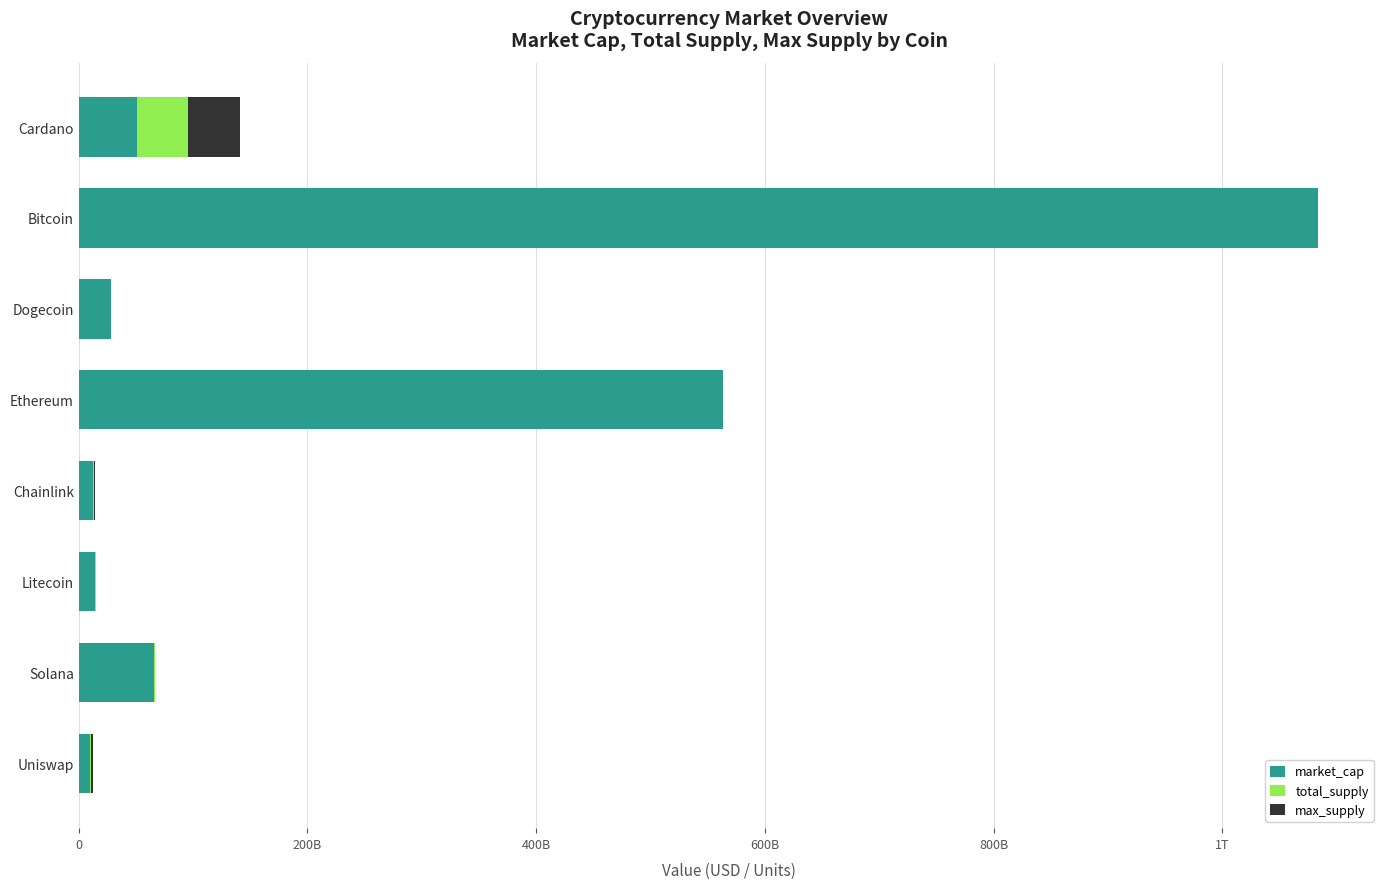

List the series in order of their peak value, highest first.

market_cap, total_supply, max_supply